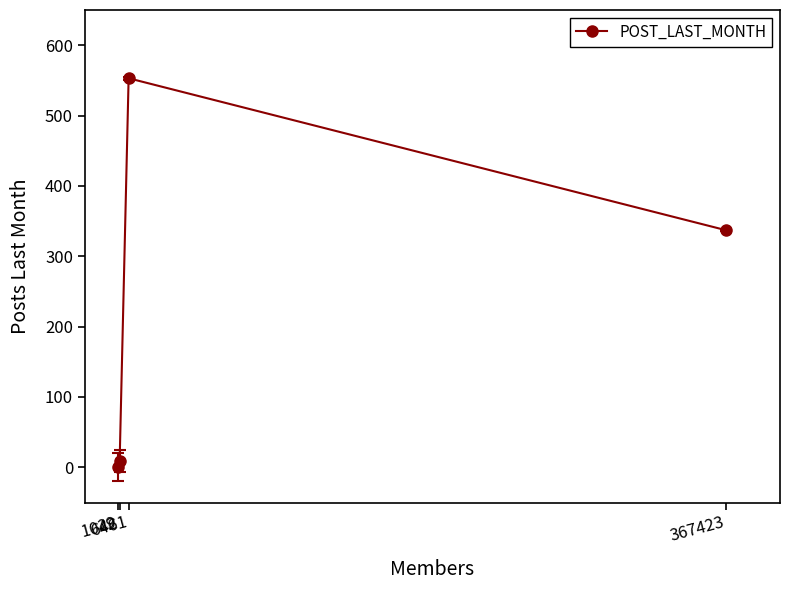

What is the sum of all values?

899